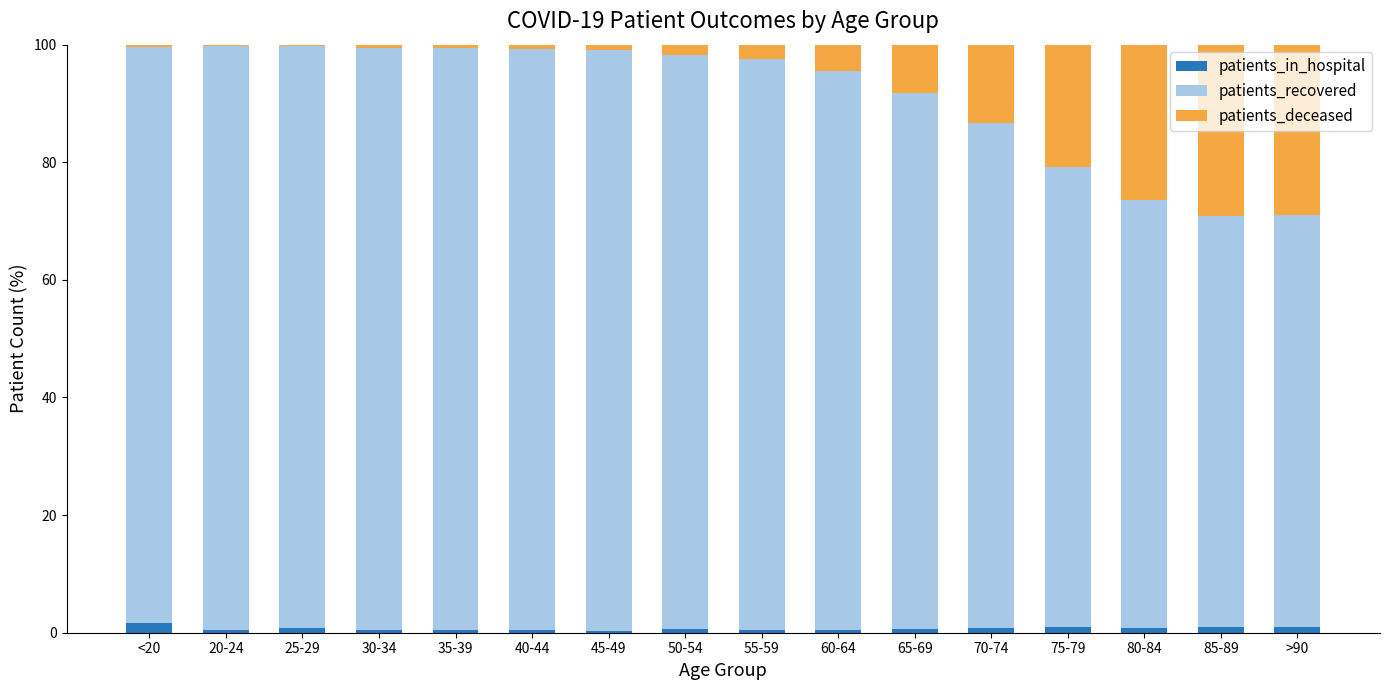

Is it true that patients_in_hospital equals 1.0 at >90?

True